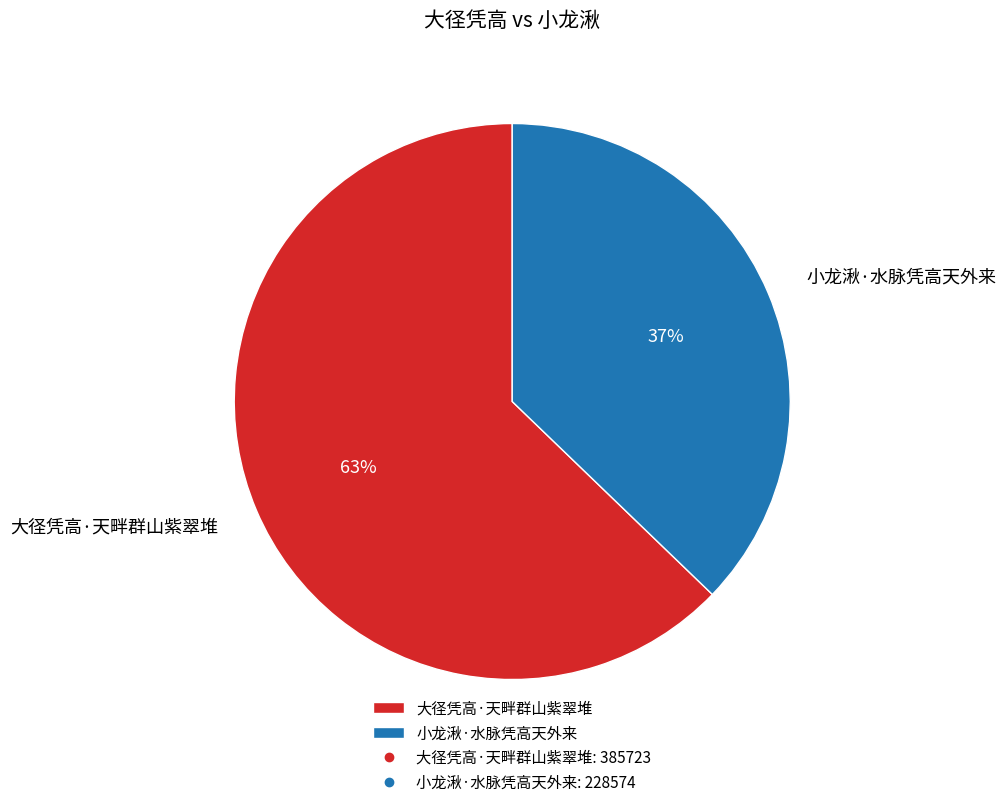

Which has a higher value, 小龙湫·水脉凭高天外来 or 大径凭高·天畔群山紫翠堆?

大径凭高·天畔群山紫翠堆